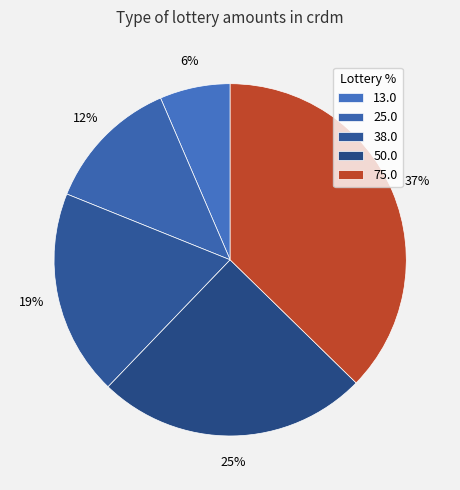

To the nearest percent, what percentage of the pie is 50.0?

25%